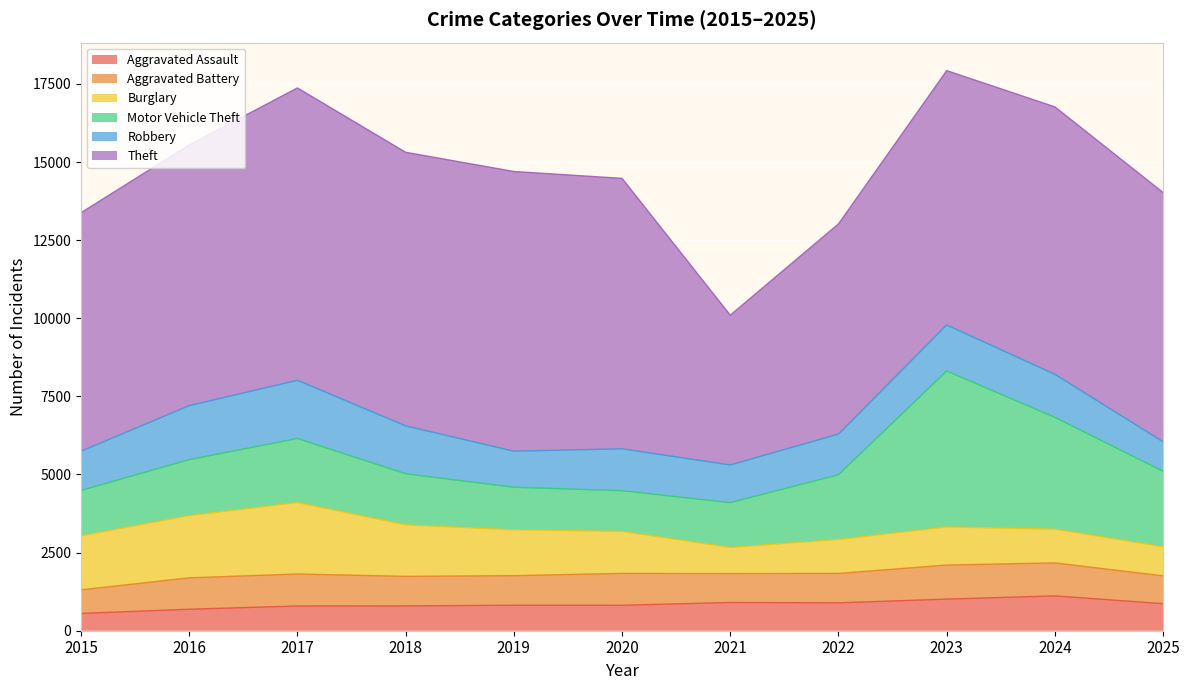

Where is the first local minimum for Motor Vehicle Theft?

2020